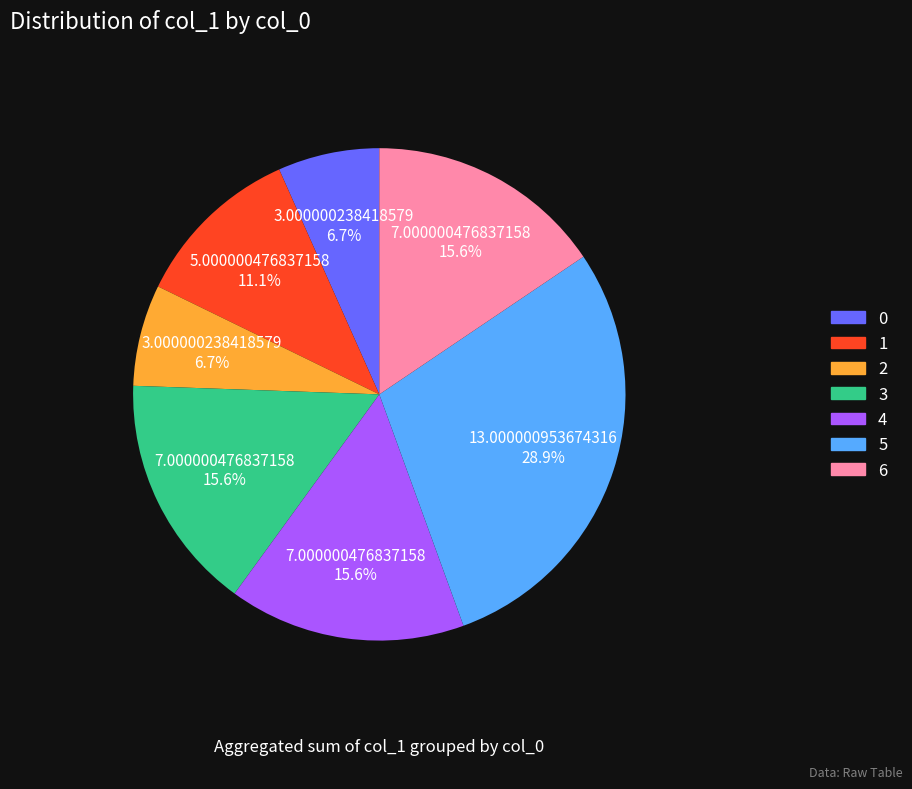

Is it true that 6 is 30% of the pie?

False